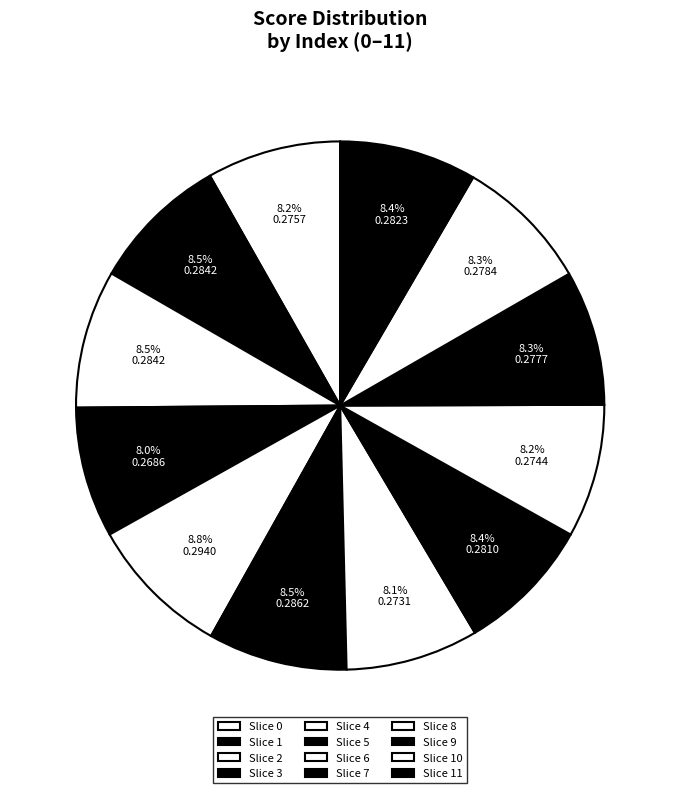

Count the number of slices in the pie.

12